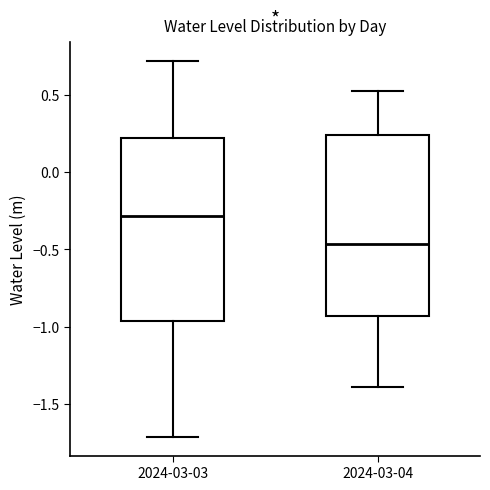

Where is the upper edge of the box for 2024-03-03 on the y-axis? The values are not printed on the chart, so give them approximately, as read against the axis.

0.20